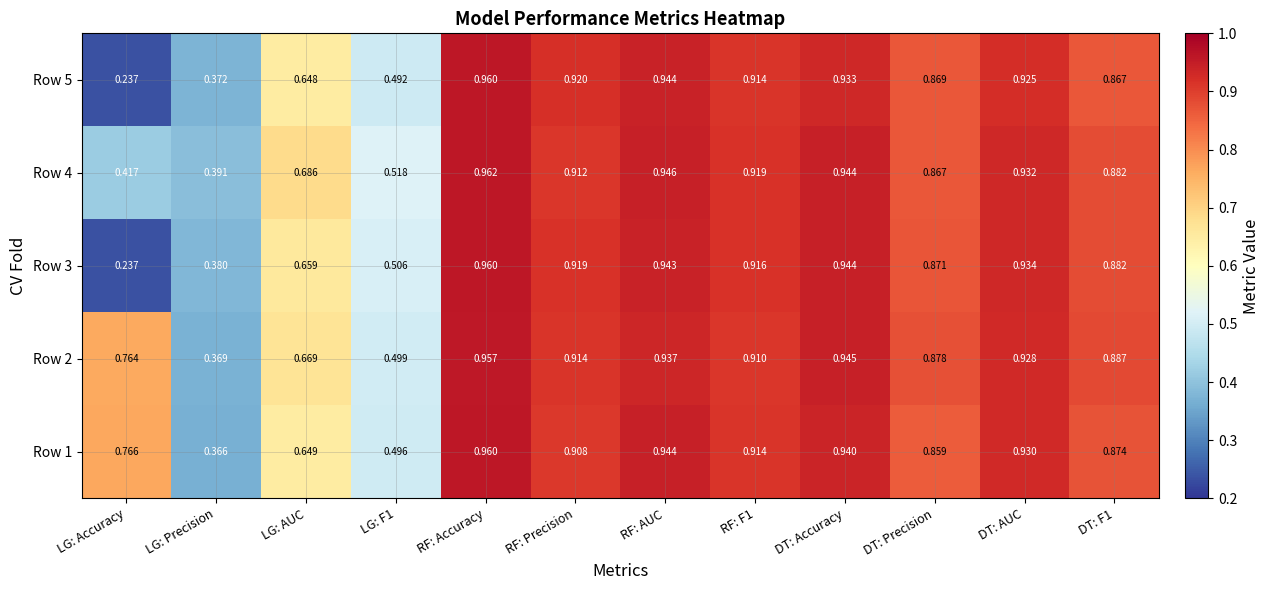

Which category has the highest value across all series?

RF: Accuracy